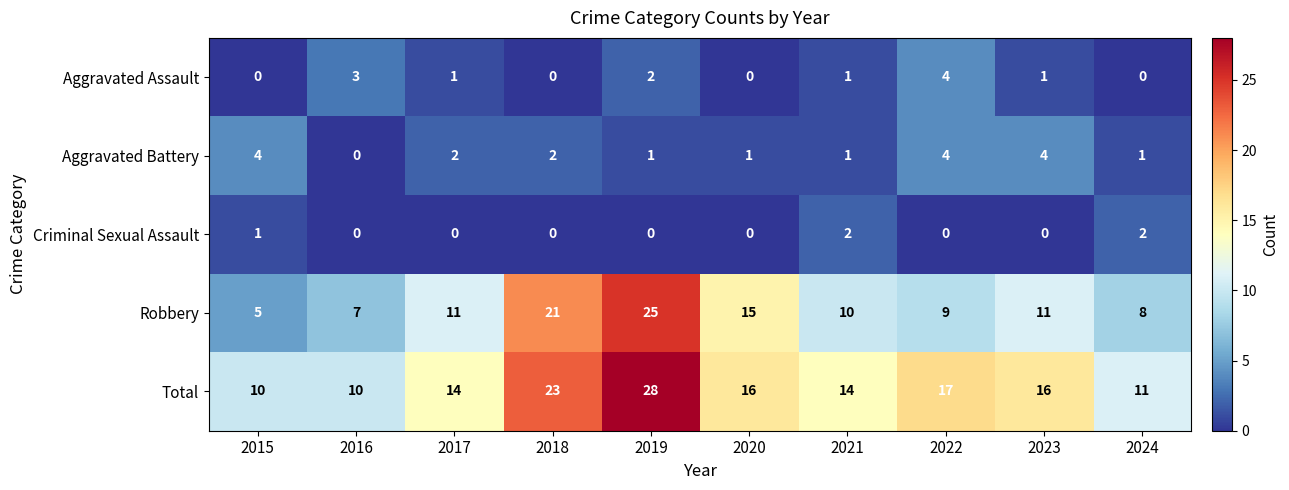

True or false: Aggravated Assault has a value of 0 at 2024.

True